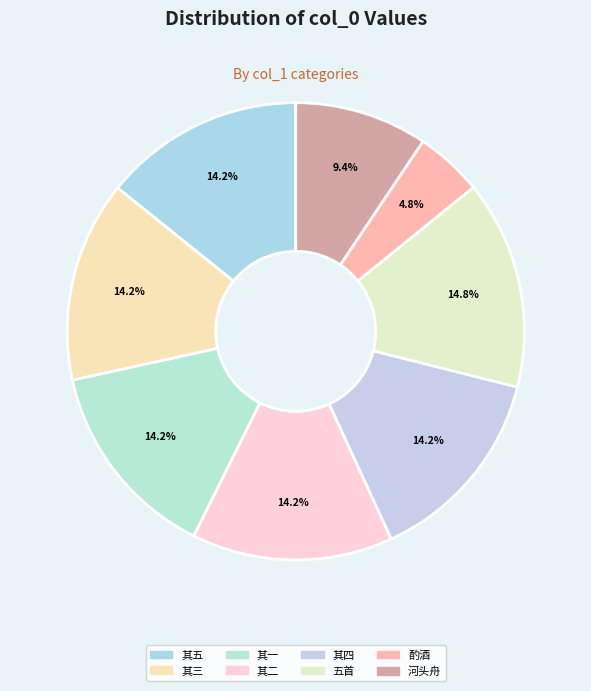

How many slices are in this pie chart?

8